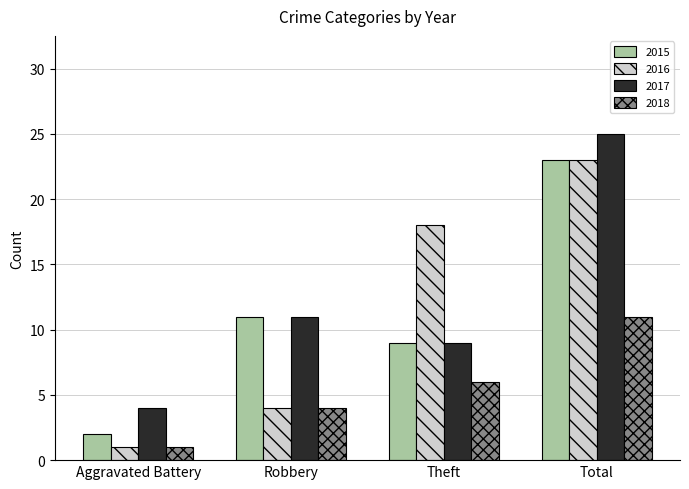

At which label is 2016 closest to 12?

Theft